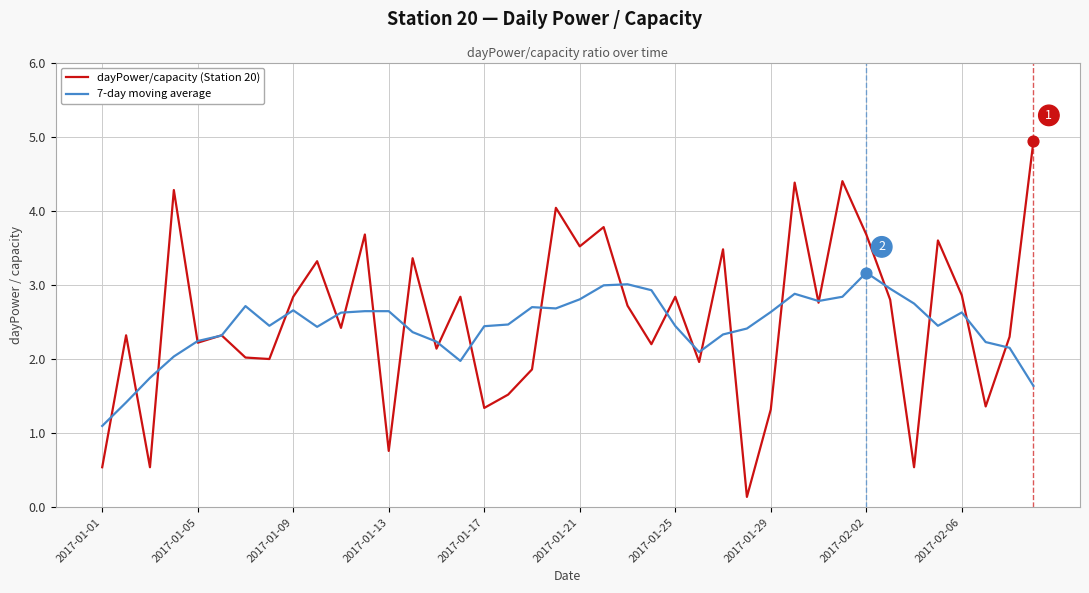

What is the highest value of the dayPower/capacity (Station 20) series?

4.9